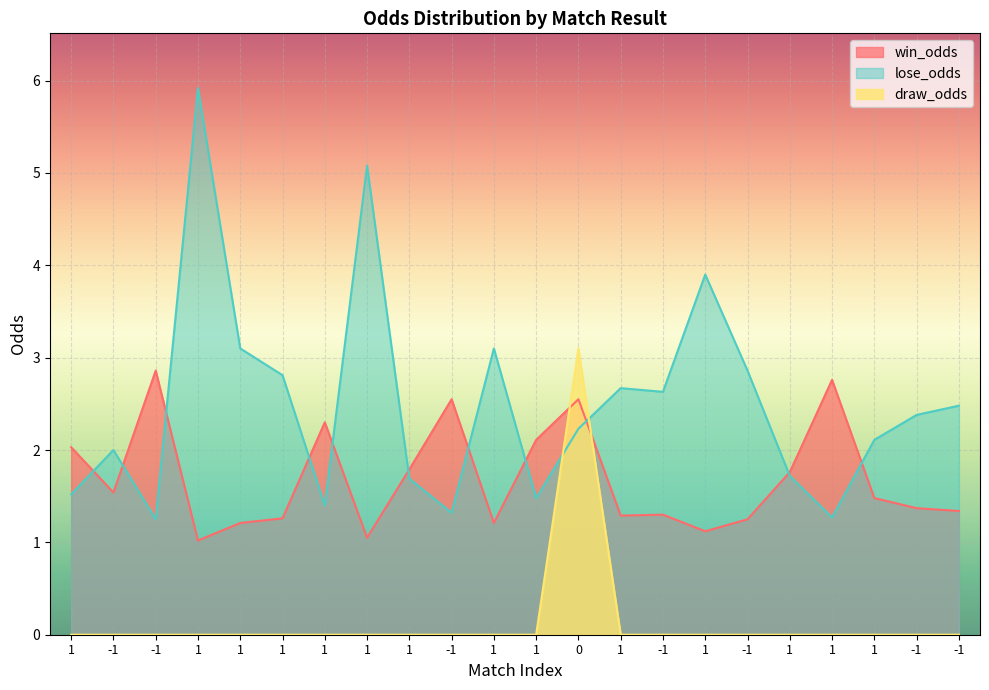

Which label corresponds to the largest value in the chart?

1